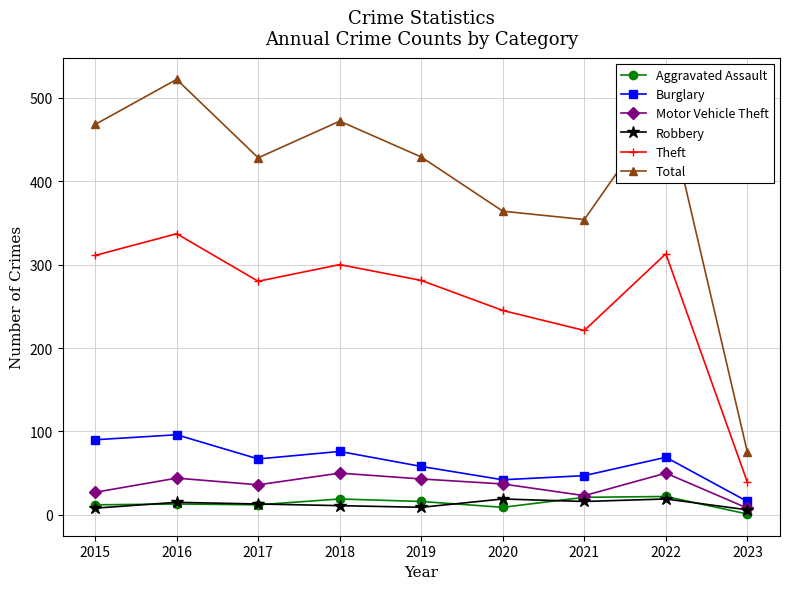

Where does the Burglary series first go above 67?

2015